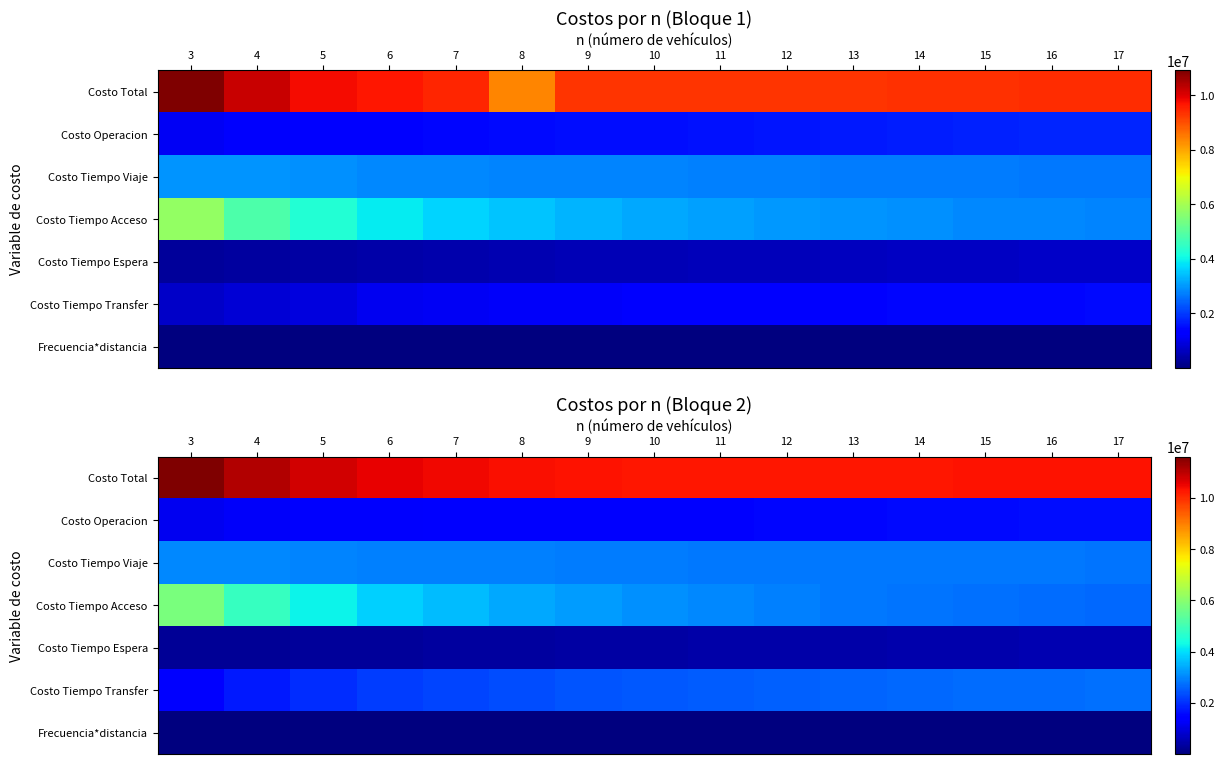

List the labels in order of Costo Tiempo Transfer value, smallest first.

3, 4, 5, 6, 7, 8, 9, 10, 11, 12, 13, 14, 15, 16, 17